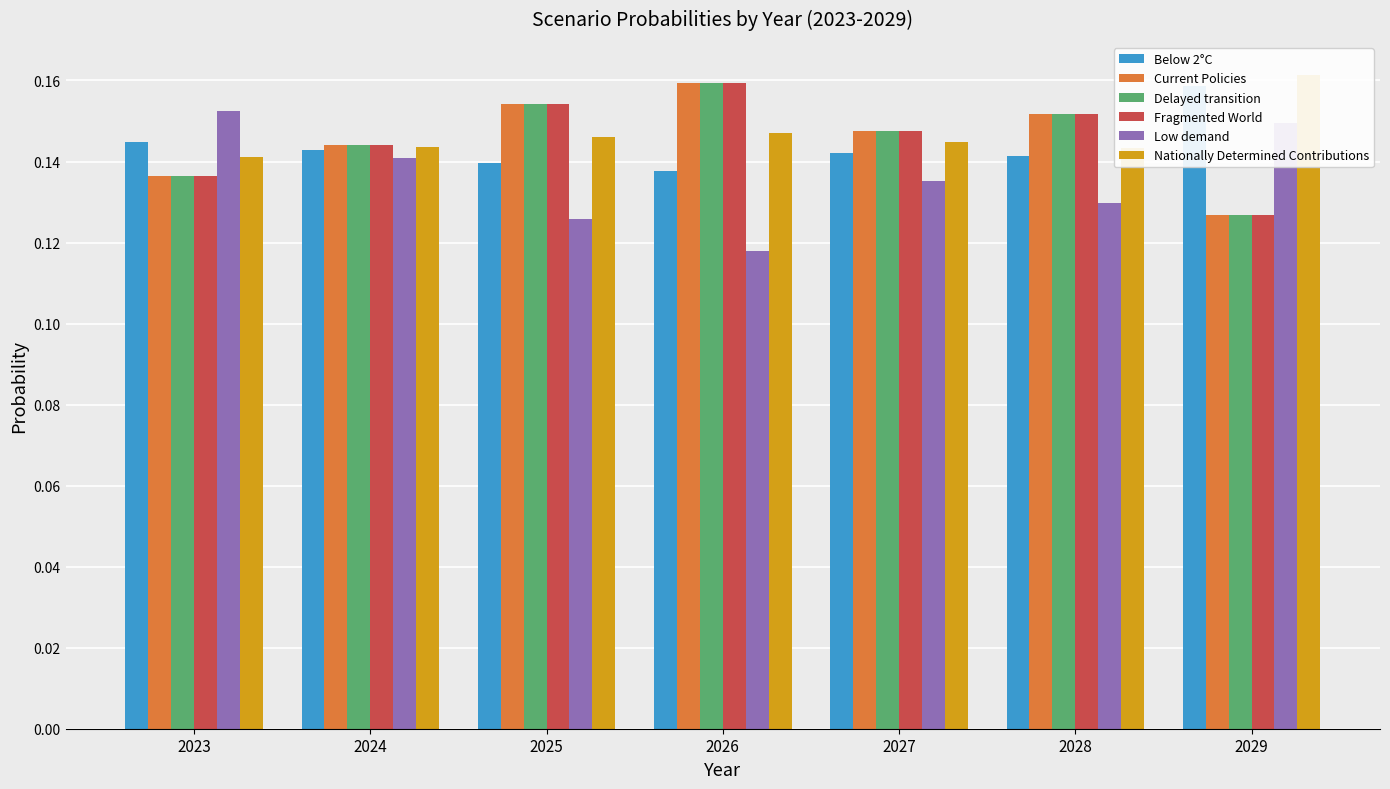

Between 2029 and 2027, which is larger?

2029